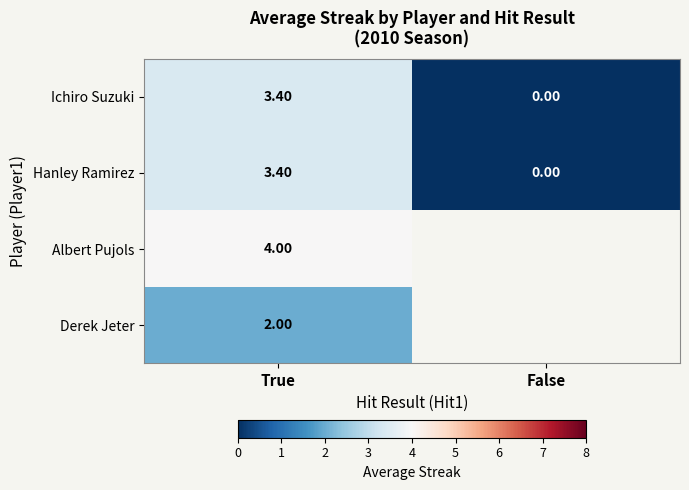

What is the difference between the Hanley Ramirez values at True and False?

3.4